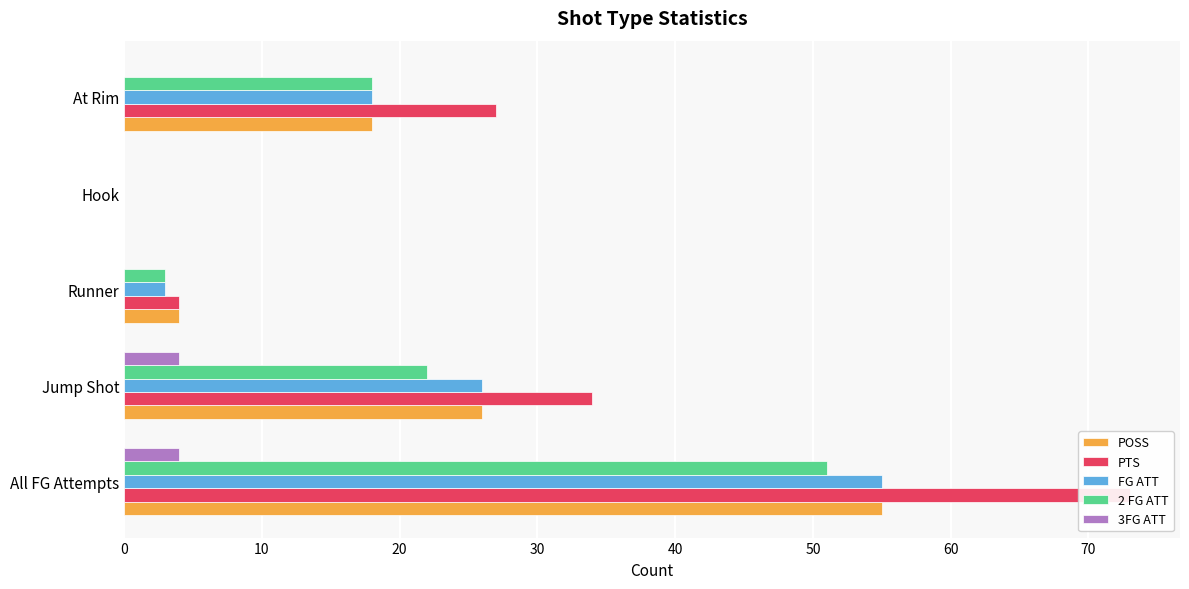

The 3FG ATT series shows 4 at Jump Shot. True or false?

True